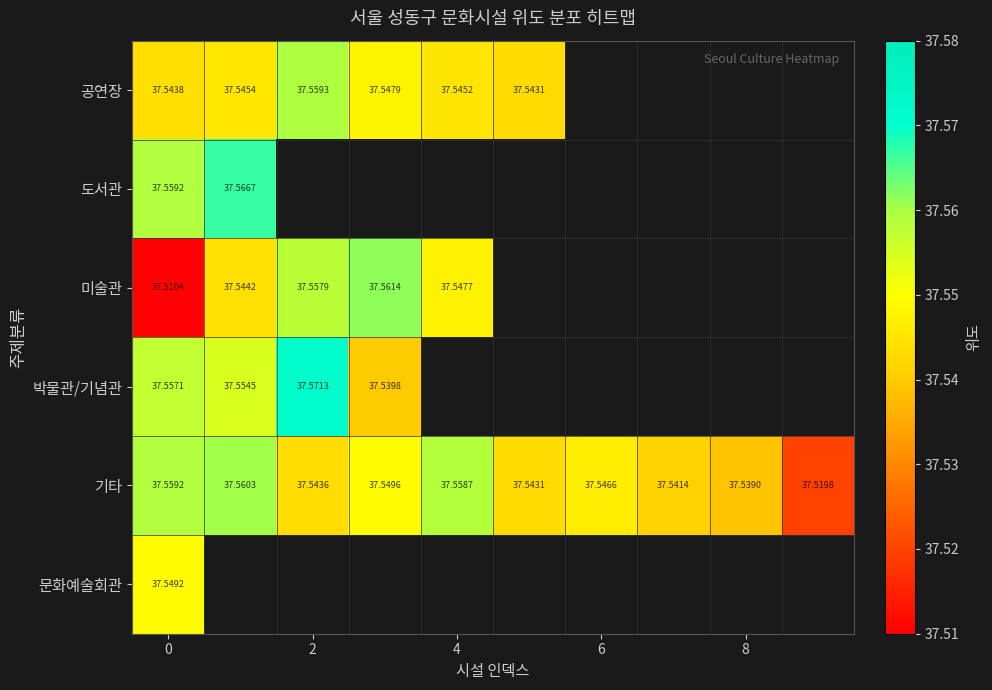

List the series in order of their peak value, lowest first.

문화예술회관, 공연장, 기타, 미술관, 도서관, 박물관/기념관